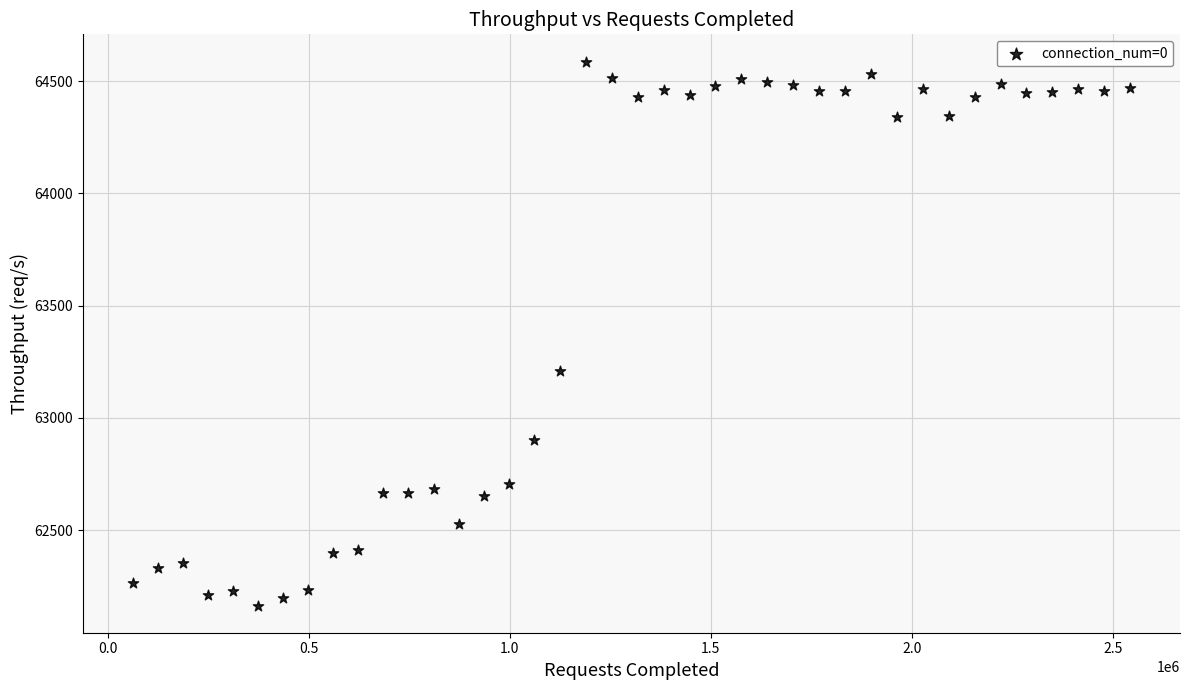

What is the range of Y values (max minus min)?

2423.1